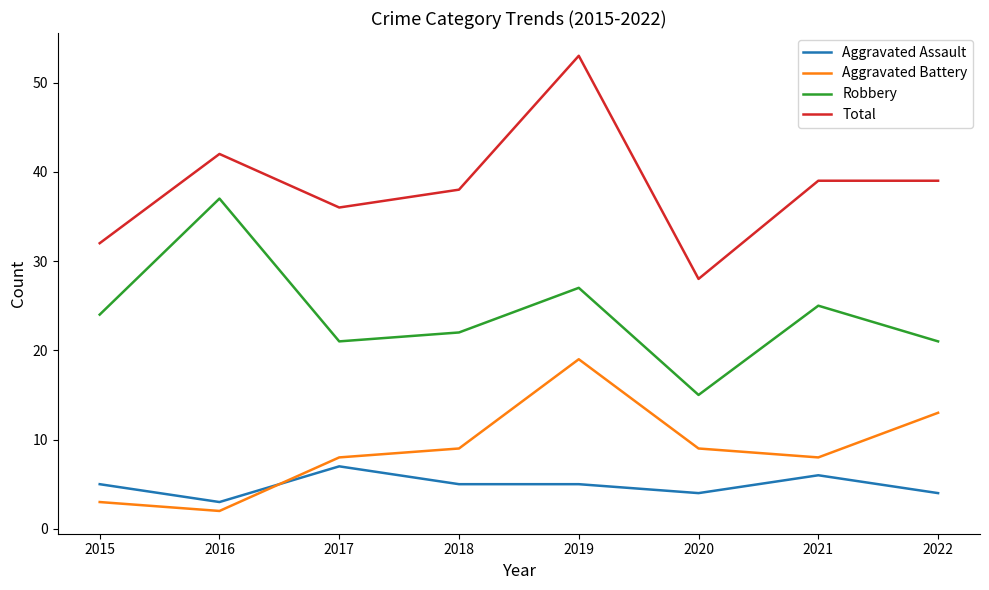

How many interior local valleys does the Robbery series have?

2